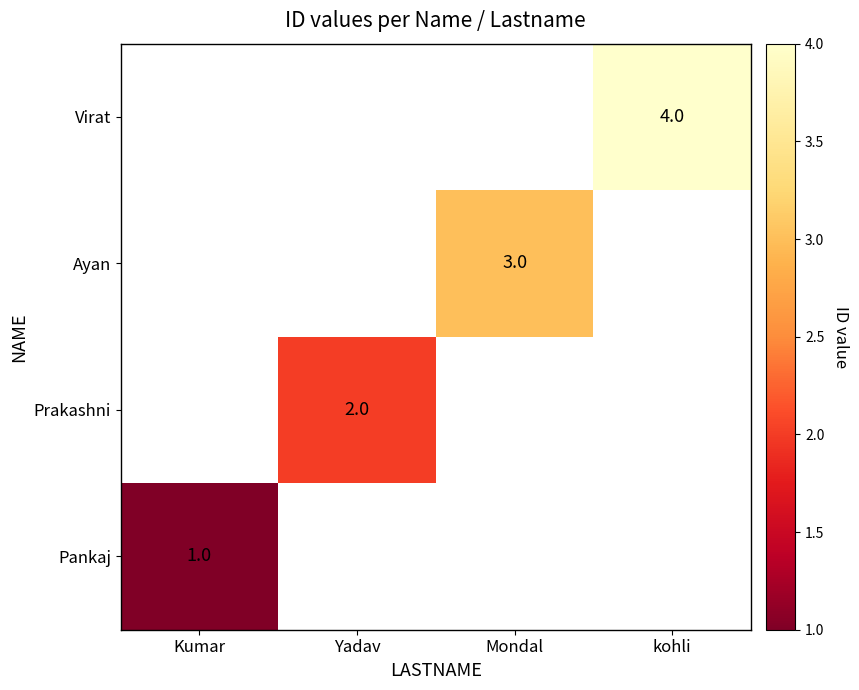

How many series are shown in this chart?

4